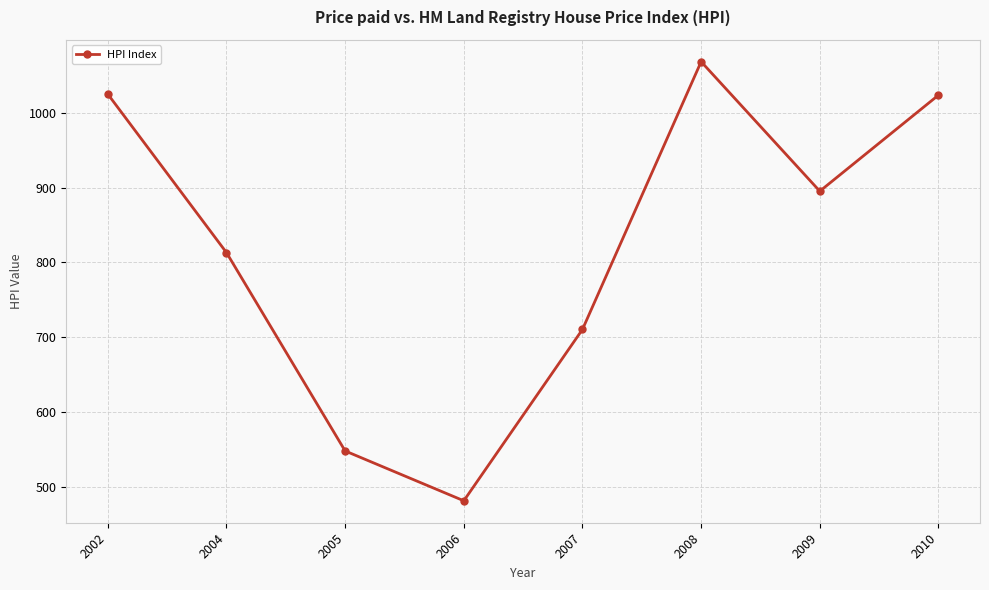

What is the sum of the values at 2008 and 2002?

2093.0